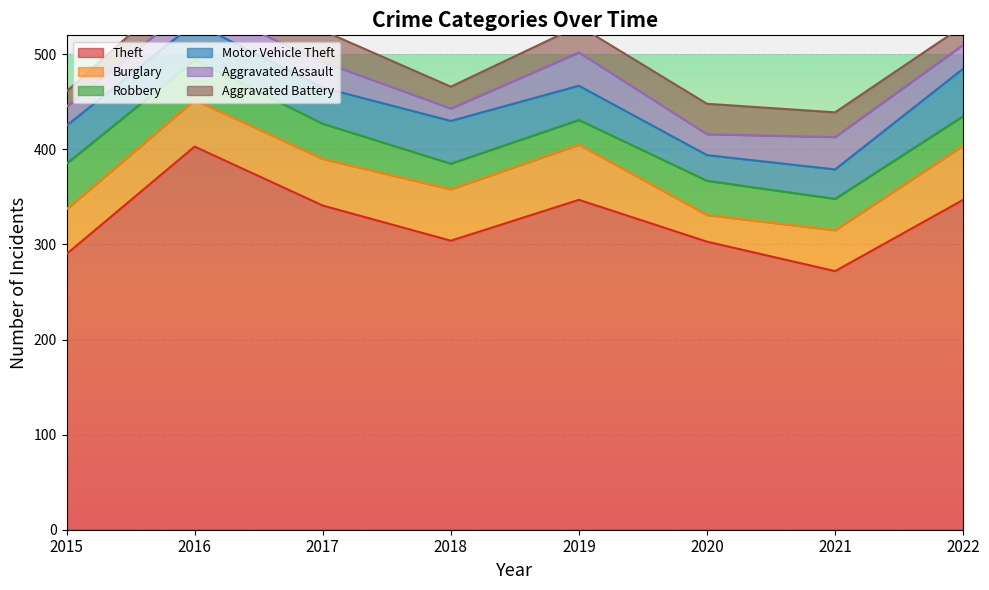

True or false: Motor Vehicle Theft has more than 1 interior local peaks.

False